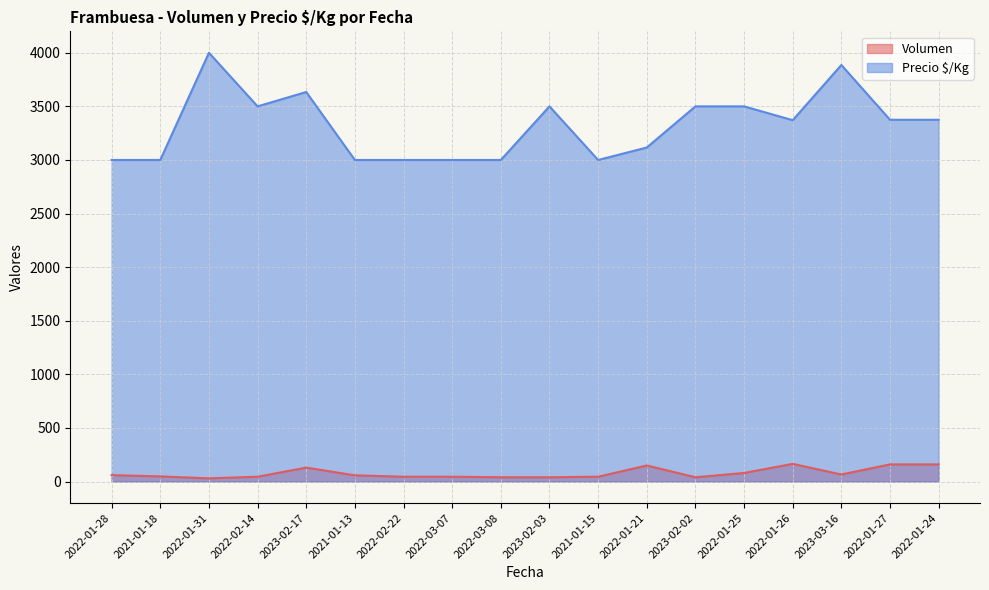

What is the difference between the maximum and second lowest values in the Volumen series?

125